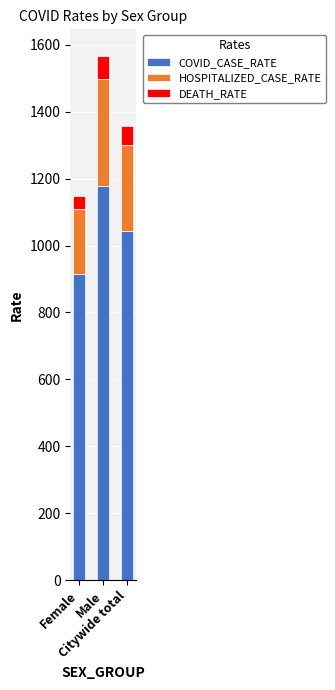

What is the average value of the COVID_CASE_RATE series?

1045.4